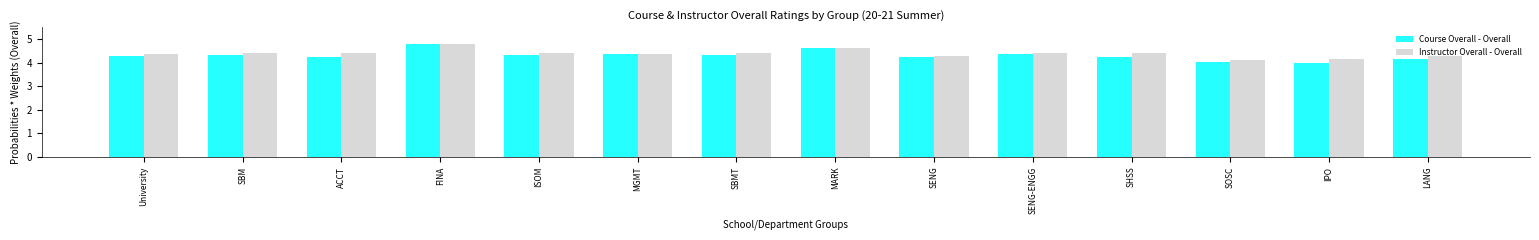

What is the minimum value shown in the chart?

4.0